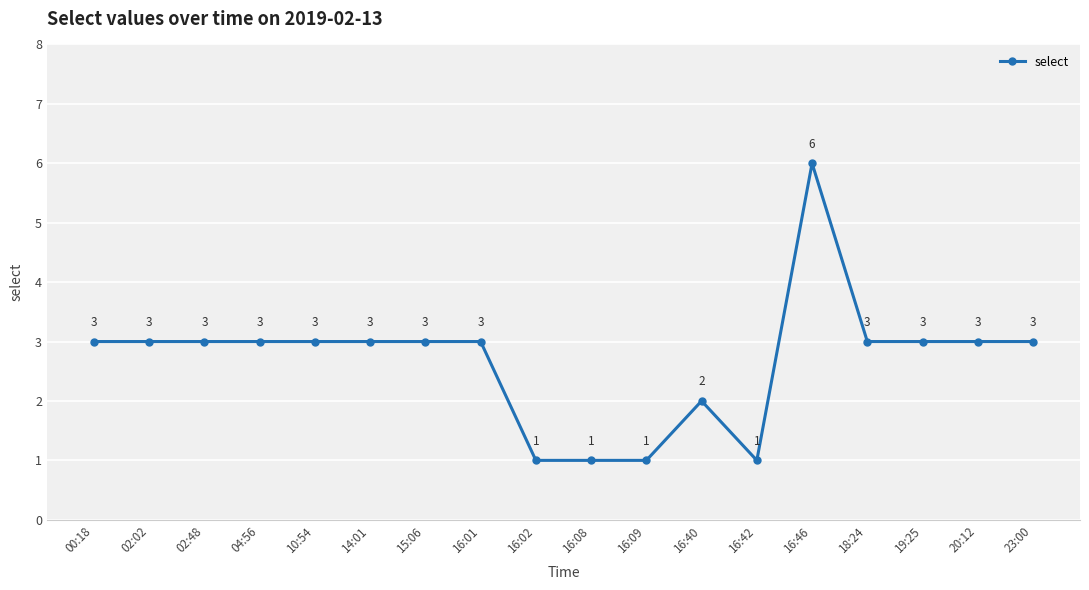

Does the chart have visible grid lines?

Yes